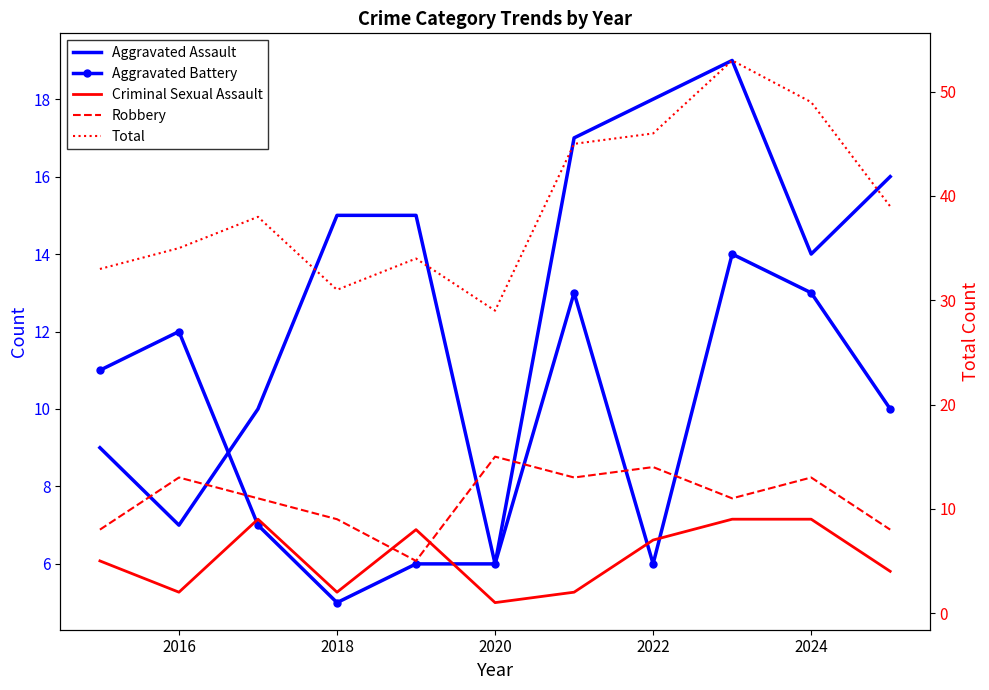

What is the sum of all Total values?

432